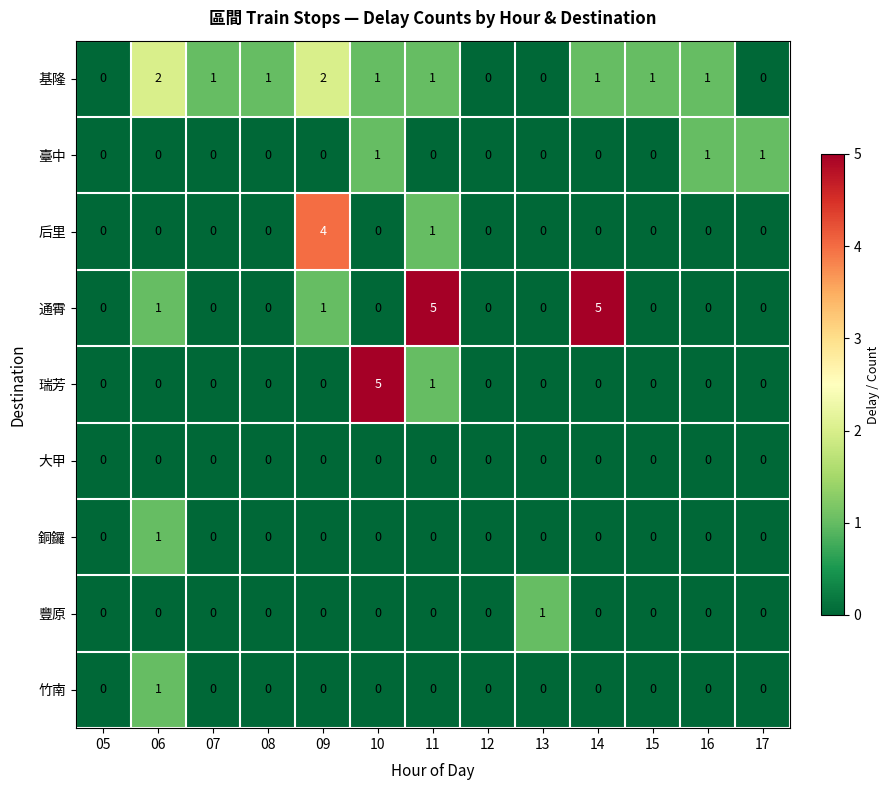

Is it true that 通霄 equals -3 at 16?

False